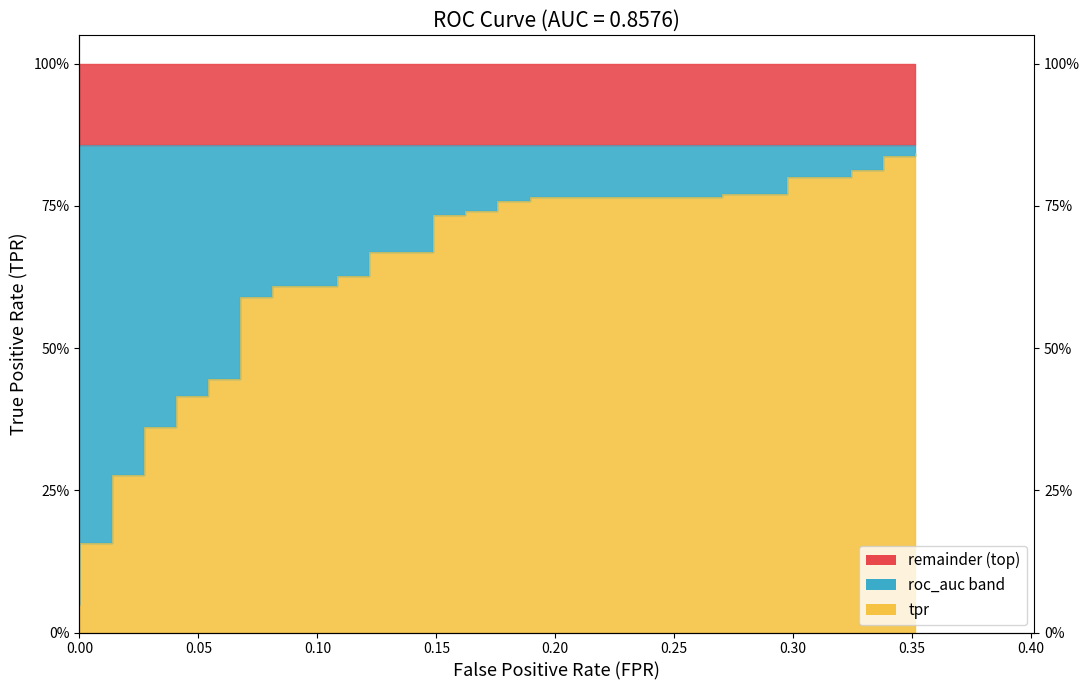

How many categories are shown in the chart?

40